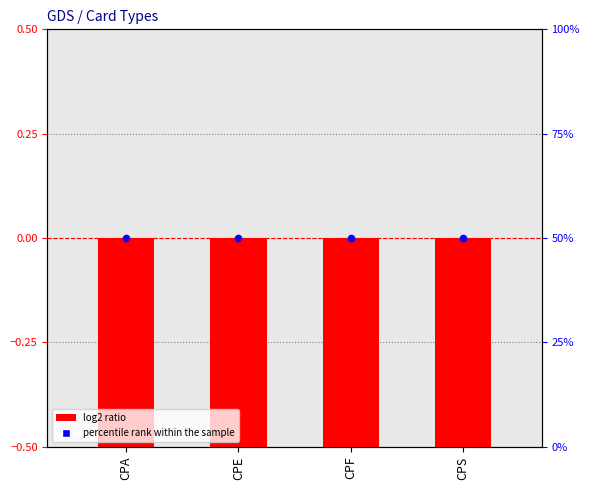

Which series has the largest total across all categories?

percentile rank within the sample